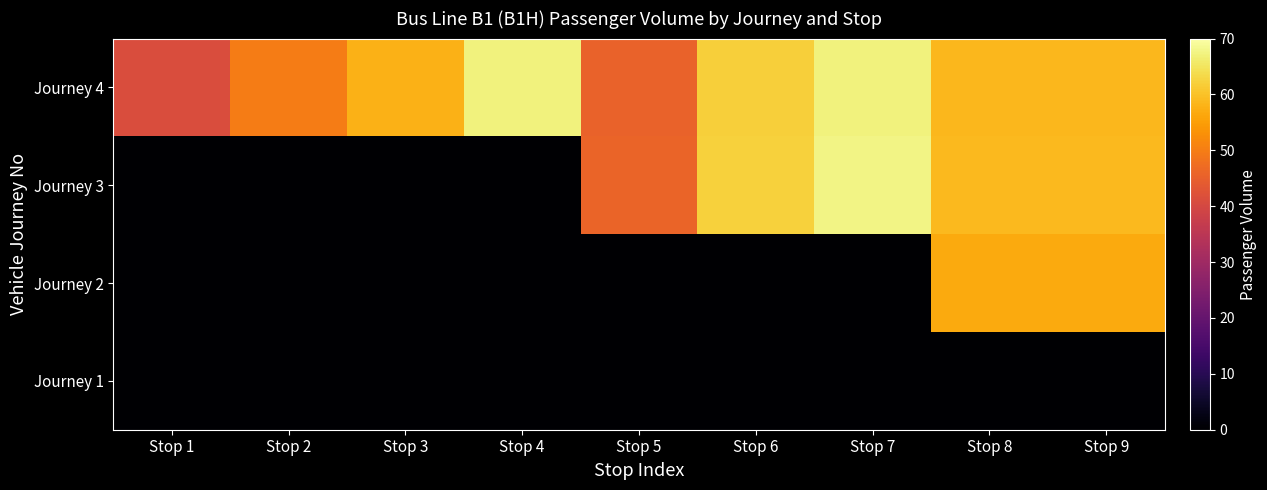

At how many categories does at least one series exceed 50?

6